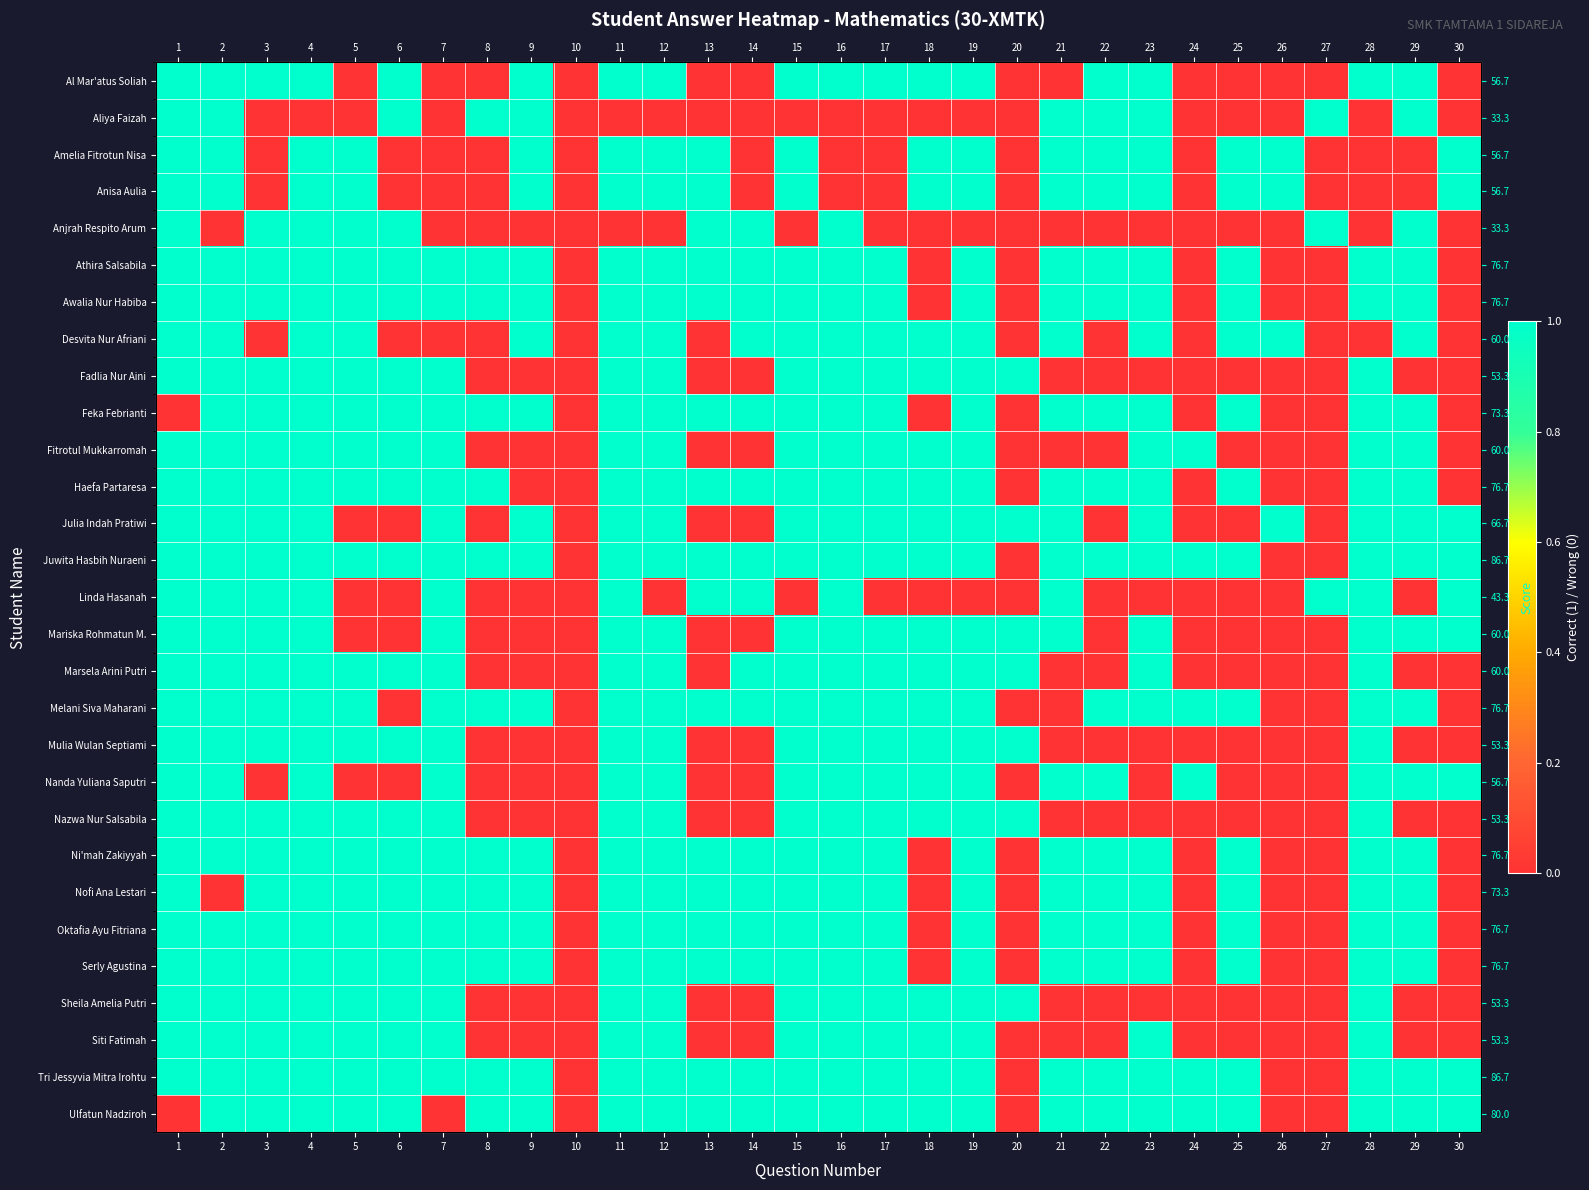

Between 15 and 23, which series saw the biggest shift?

Aliya Faizah